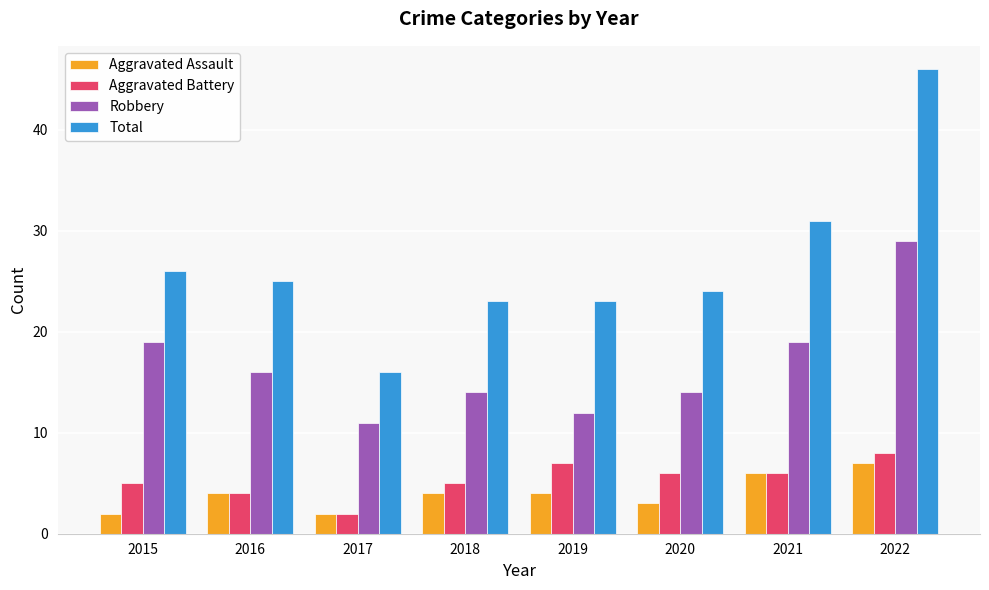

Rank the series at 2019 from highest to lowest value.

Total, Robbery, Aggravated Battery, Aggravated Assault